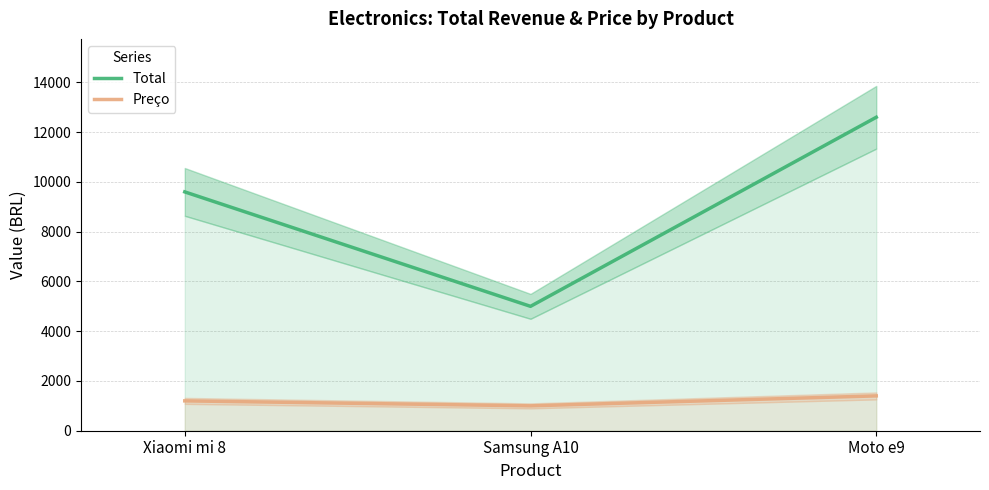

List the series in order of their overall mean, highest first.

Total, Preço